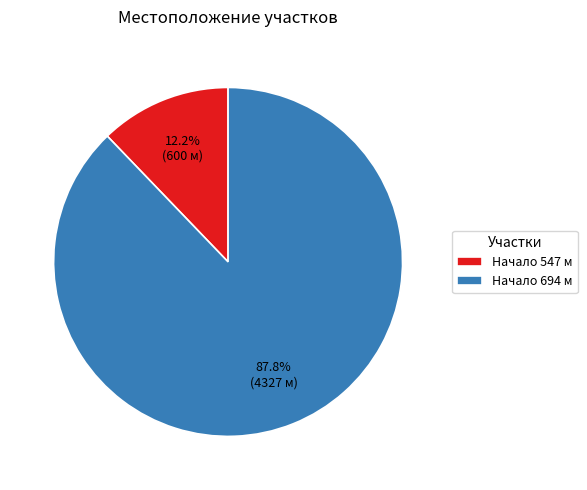

Which has a higher value, Начало 547 м or Начало 694 м?

Начало 694 м